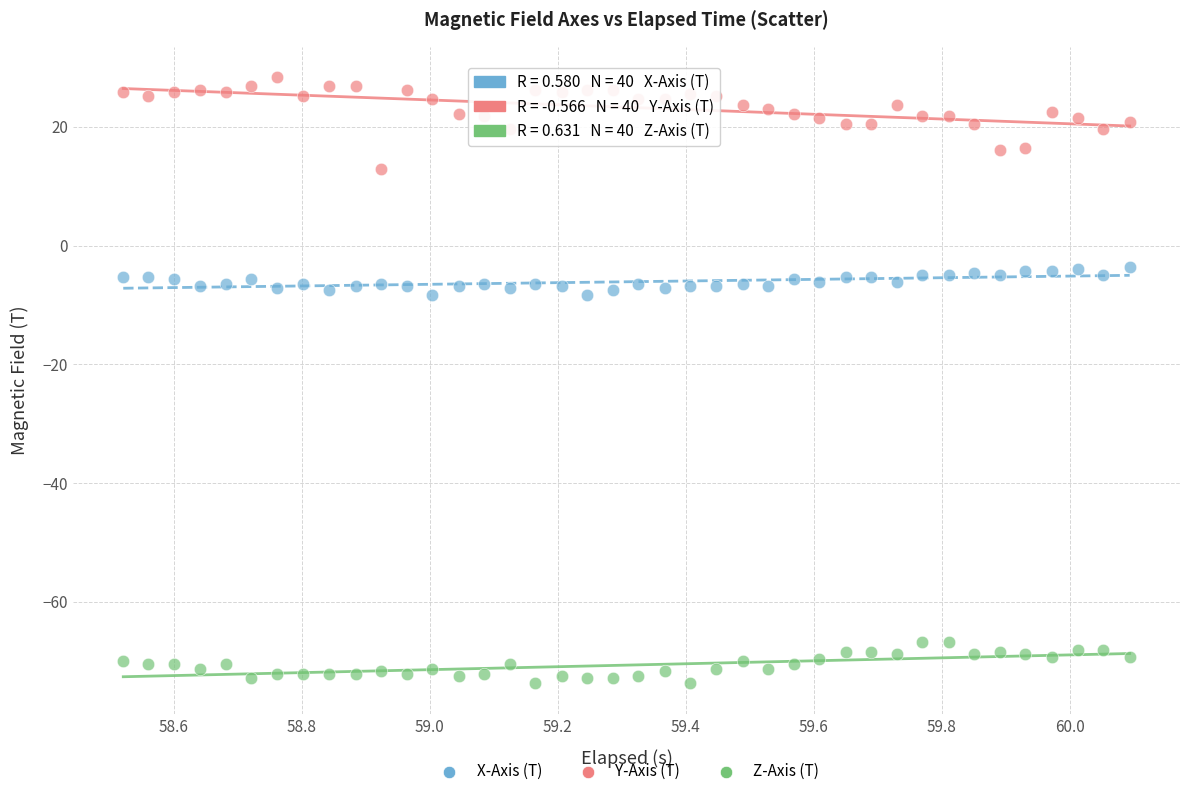

Which series has the widest spread of Y values?

Y-Axis (T)